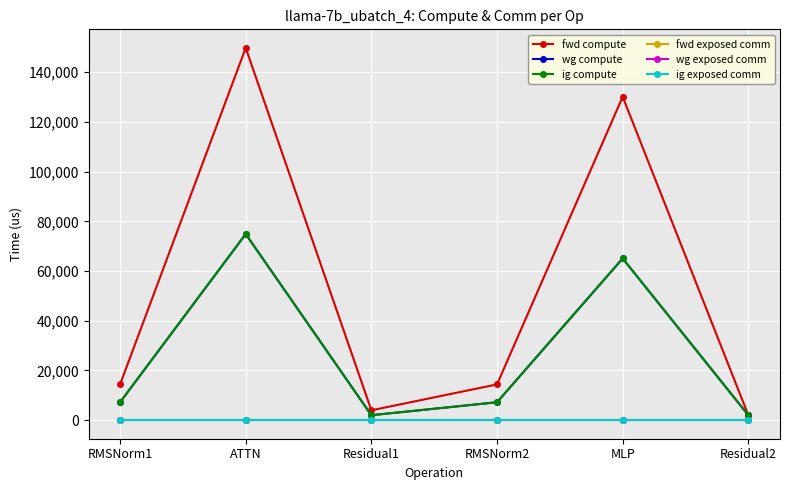

What is the label of the 5th point from the right?

ATTN